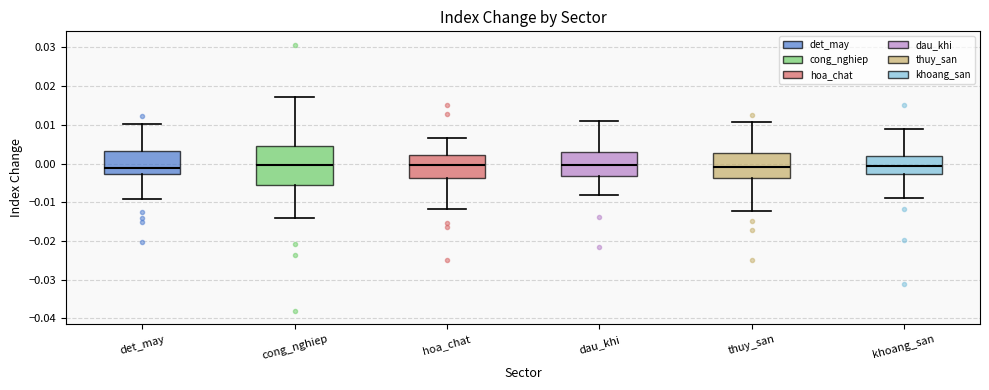

Comparing the boxes themselves (not the whiskers), which one is the tallest?

cong_nghiep